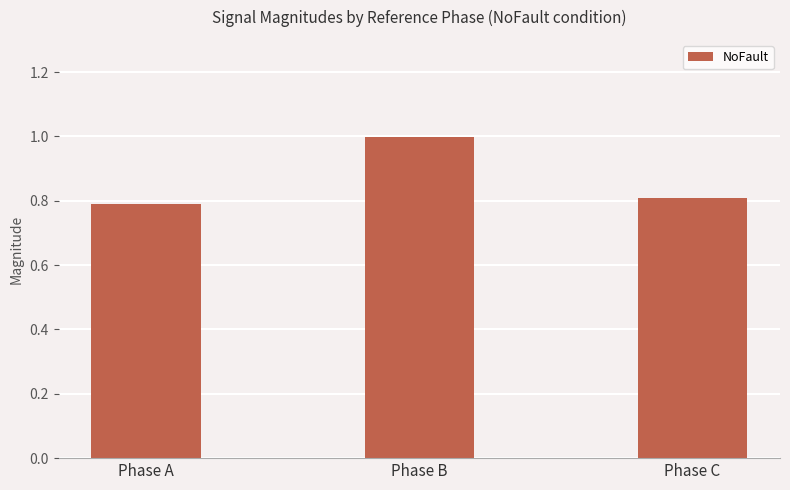

Which category has the highest value across all series?

Phase B